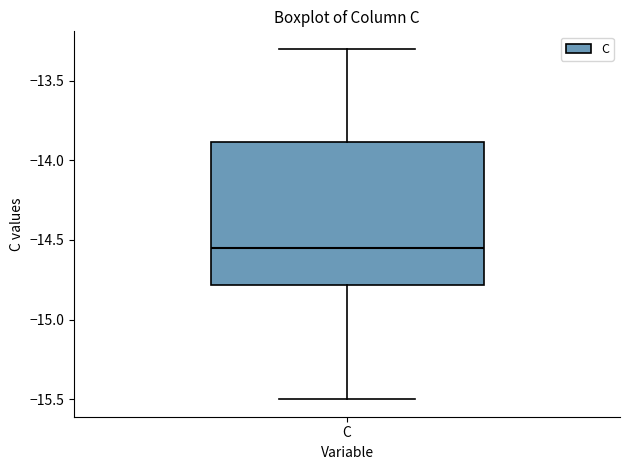

Where is the lower edge of the box for C on the y-axis? The values are not printed on the chart, so give them approximately, as read against the axis.

-14.80